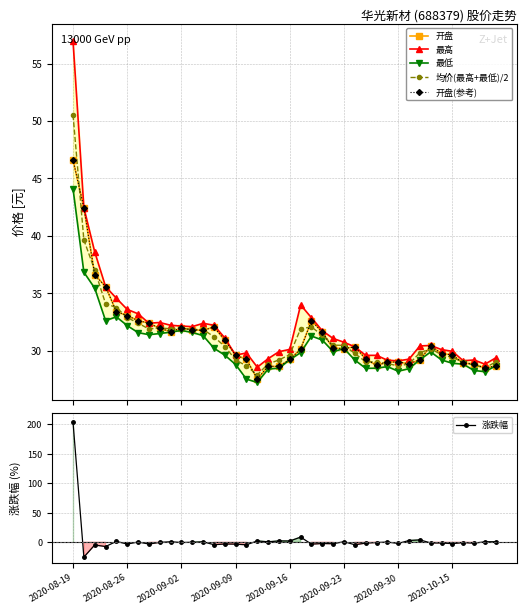

What is the greatest value displayed?

203.8